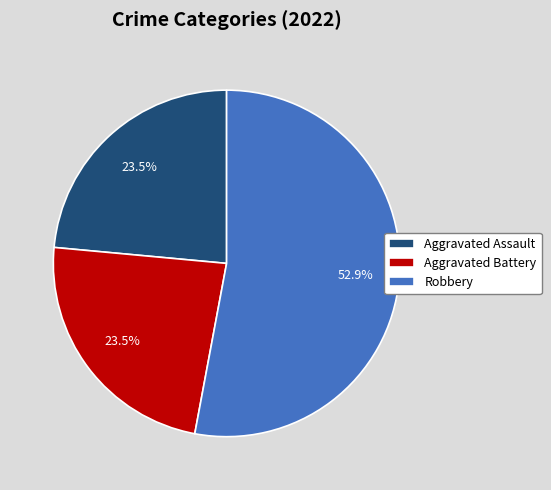

Do Aggravated Assault and Aggravated Battery together represent more than half of the pie?

No